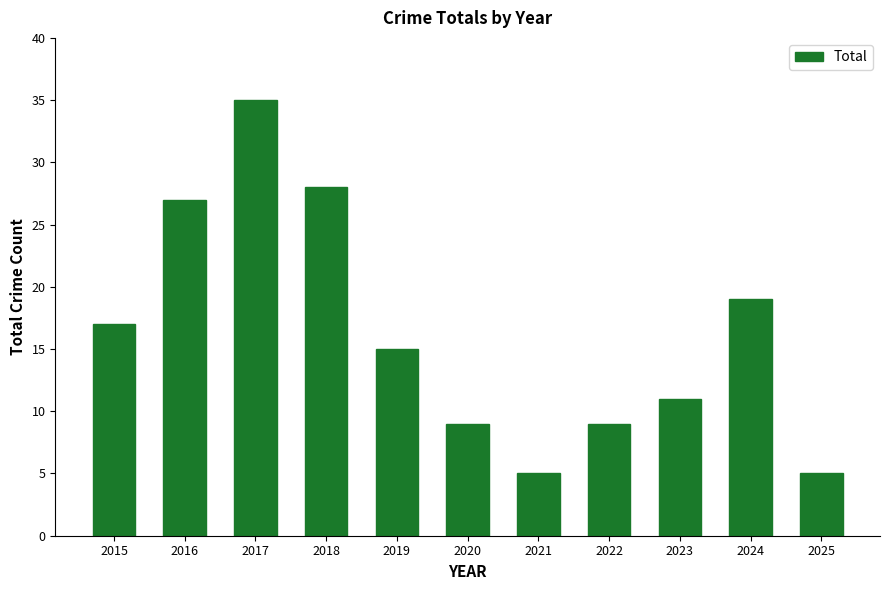

What is the minimum value shown in the chart?

5